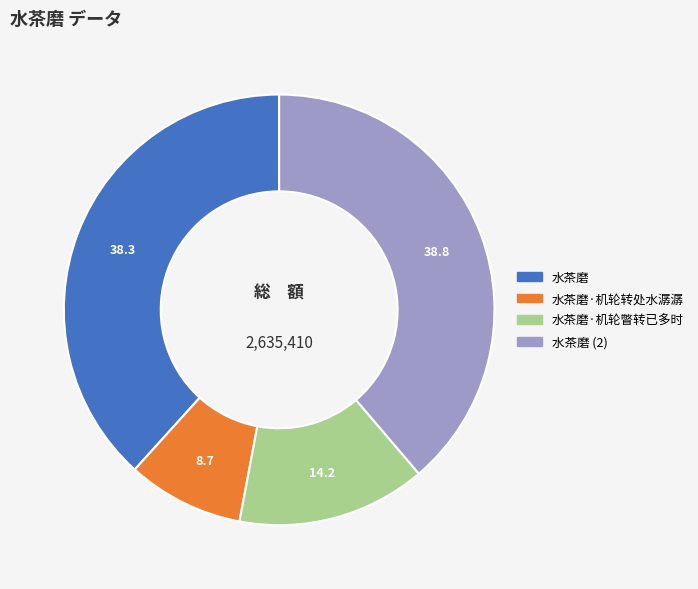

Does any single category account for the majority?

No